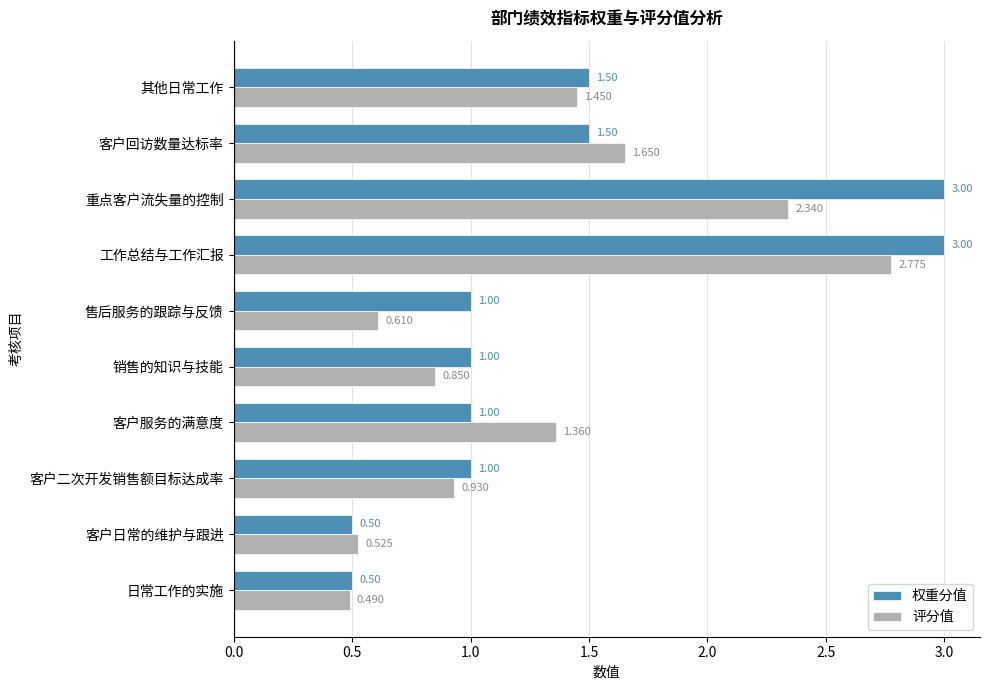

Which label corresponds to the smallest value in the chart?

日常工作的实施